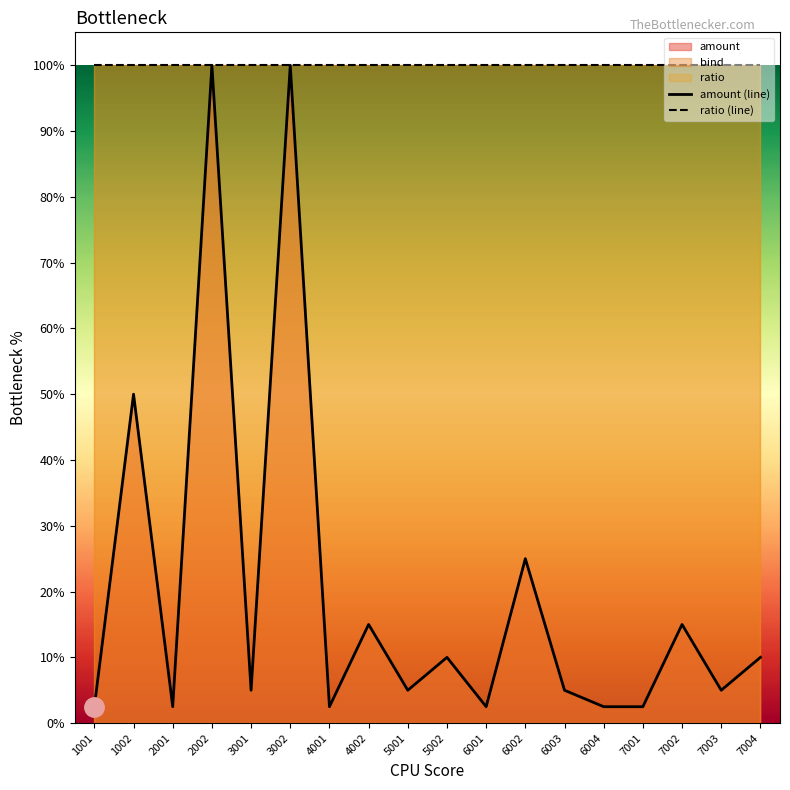

Reading left to right, extract all data points from this chart.

amount (line): 0.0	0.5	0.0	1.0	0.1	1.0	0.0	0.1	0.1	0.1	0.0	0.2	0.1	0.0	0.0	0.1	0.1	0.1
ratio (line): 1.0	1.0	1.0	1.0	1.0	1.0	1.0	1.0	1.0	1.0	1.0	1.0	1.0	1.0	1.0	1.0	1.0	1.0